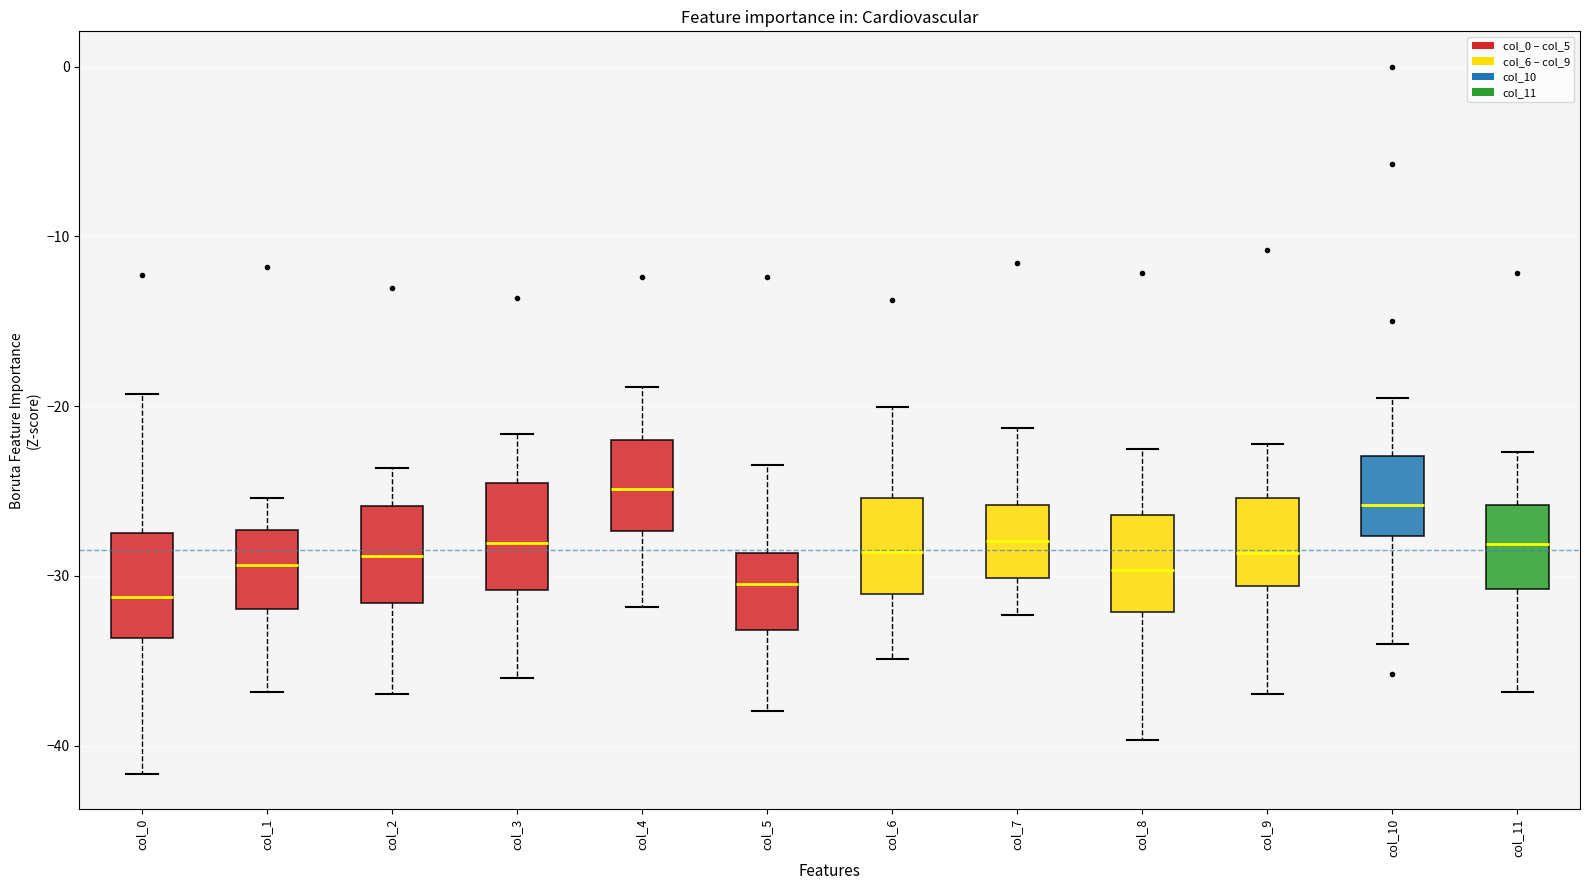

Reading left to right, transcribe this box plot: for each box, give where its median line is, the range the box spans, and where its two whiskers end, as read against the y-axis. The values are not printed on the chart, so give them approximately, as read against the axis.

col_0: median -31, box -34 to -27, whiskers -42 to -19
col_1: median -29, box -32 to -27, whiskers -37 to -25
col_2: median -29, box -32 to -26, whiskers -37 to -24
col_3: median -28, box -31 to -25, whiskers -36 to -22
col_4: median -25, box -27 to -22, whiskers -32 to -19
col_5: median -30, box -33 to -29, whiskers -38 to -23
col_6: median -29, box -31 to -25, whiskers -35 to -20
col_7: median -28, box -30 to -26, whiskers -32 to -21
col_8: median -30, box -32 to -26, whiskers -40 to -23
col_9: median -29, box -31 to -25, whiskers -37 to -22
col_10: median -26, box -28 to -23, whiskers -34 to -20
col_11: median -28, box -31 to -26, whiskers -37 to -23